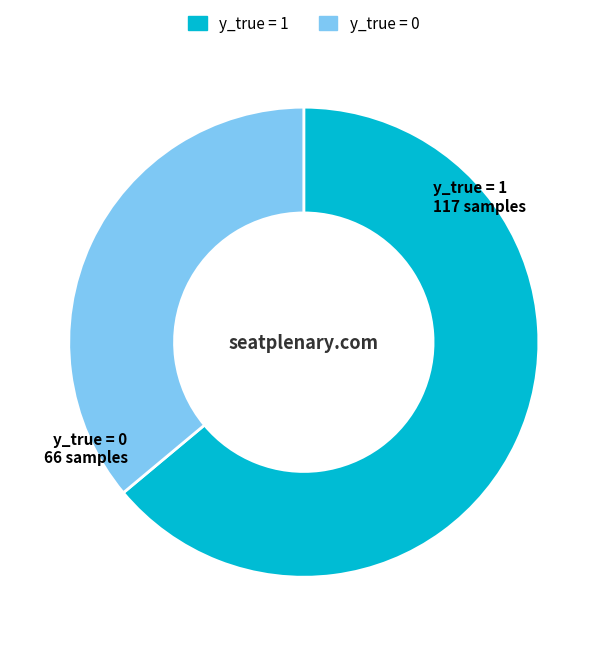

True or false: y_true = 0 accounts for 44% of the total.

False